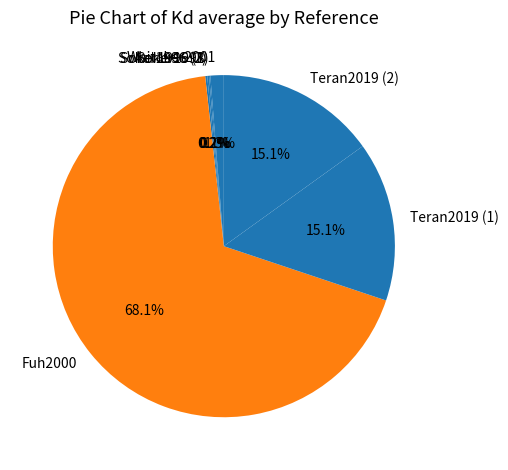

Which category accounts for the majority?

Fuh2000